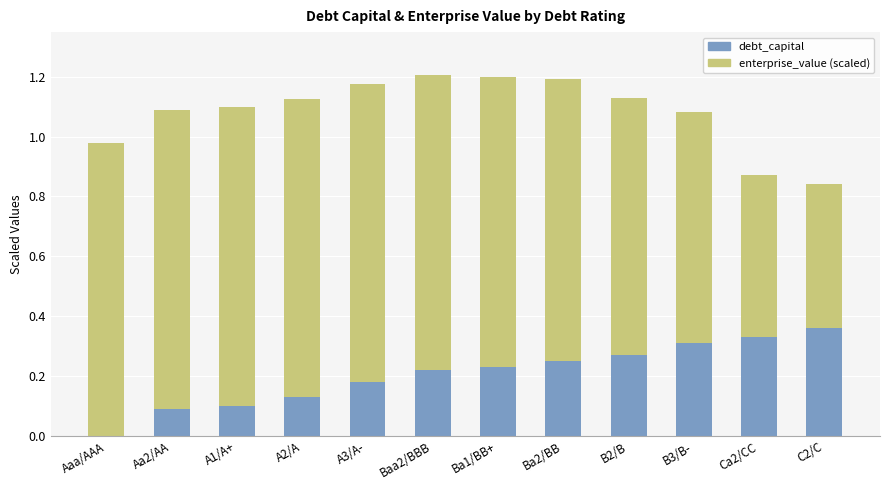

What is the total value across all series at B2/B?

1.1